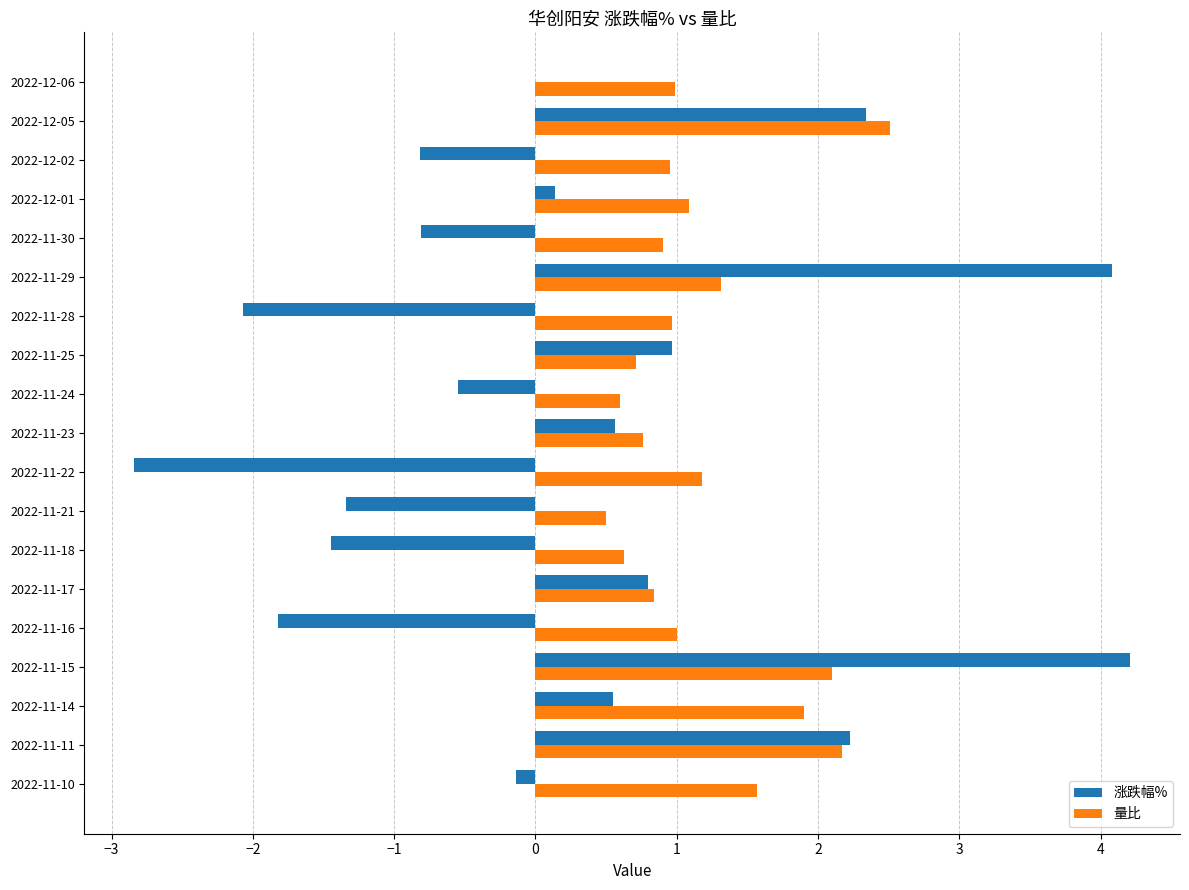

The 涨跌幅% series shows -0.8 at 2022-11-16. True or false?

False